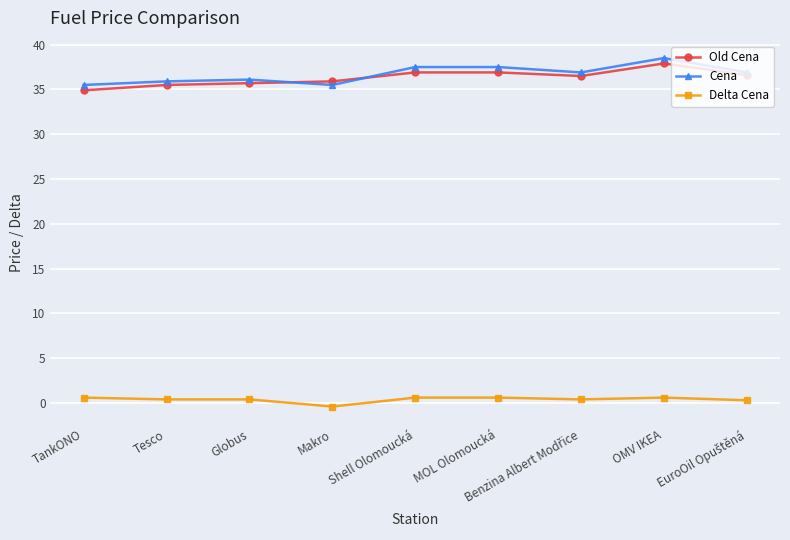

Is it true that Cena equals 13.9 at Makro?

False